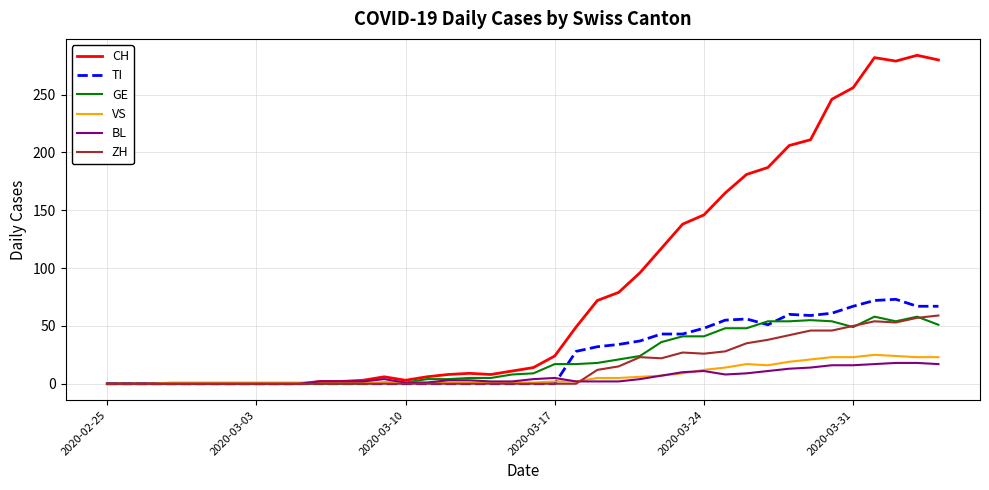

Which series has the largest range (max minus min)?

CH